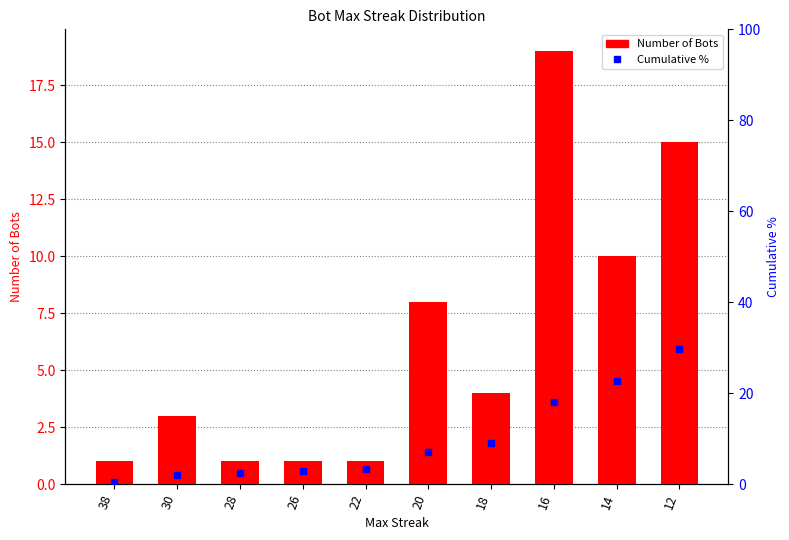

Are the bars horizontal?

No